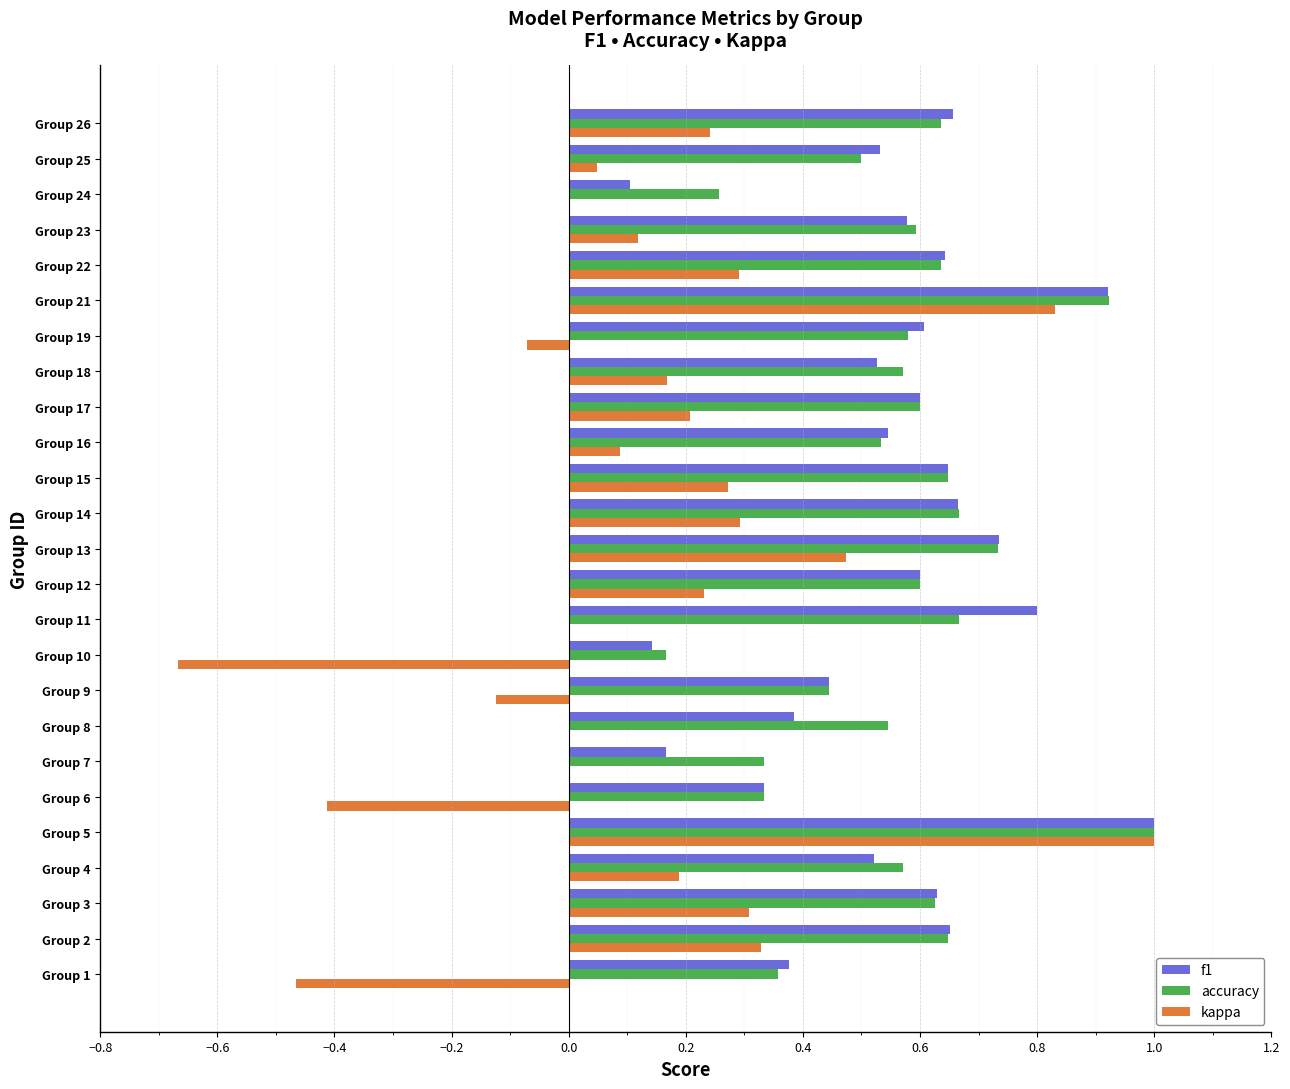

What is the sum of the f1 values at Group 14 and Group 12?

1.3